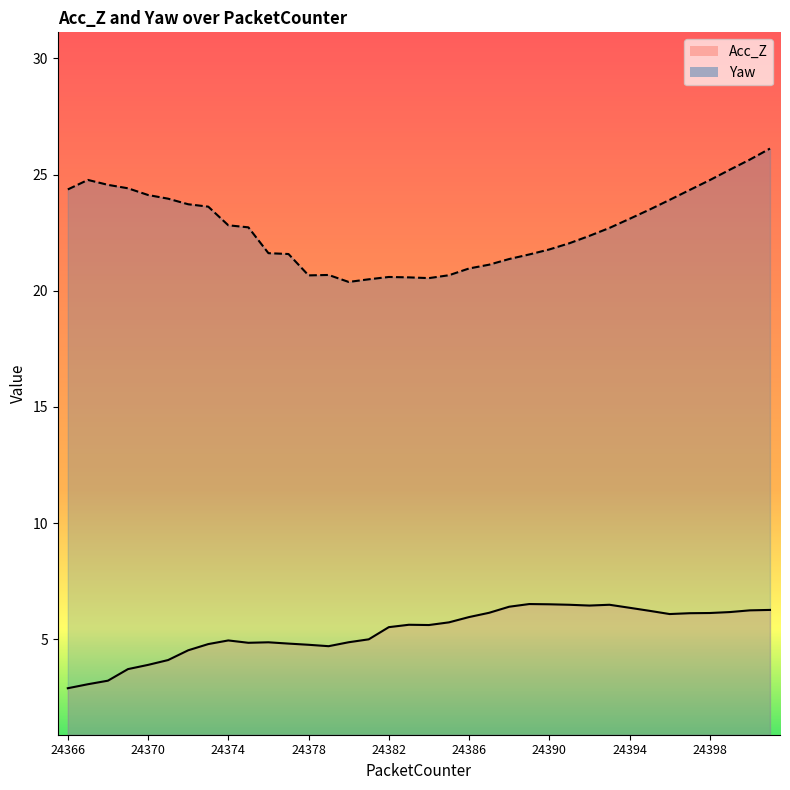

What are all the series names shown in the legend?

Acc_Z, Yaw